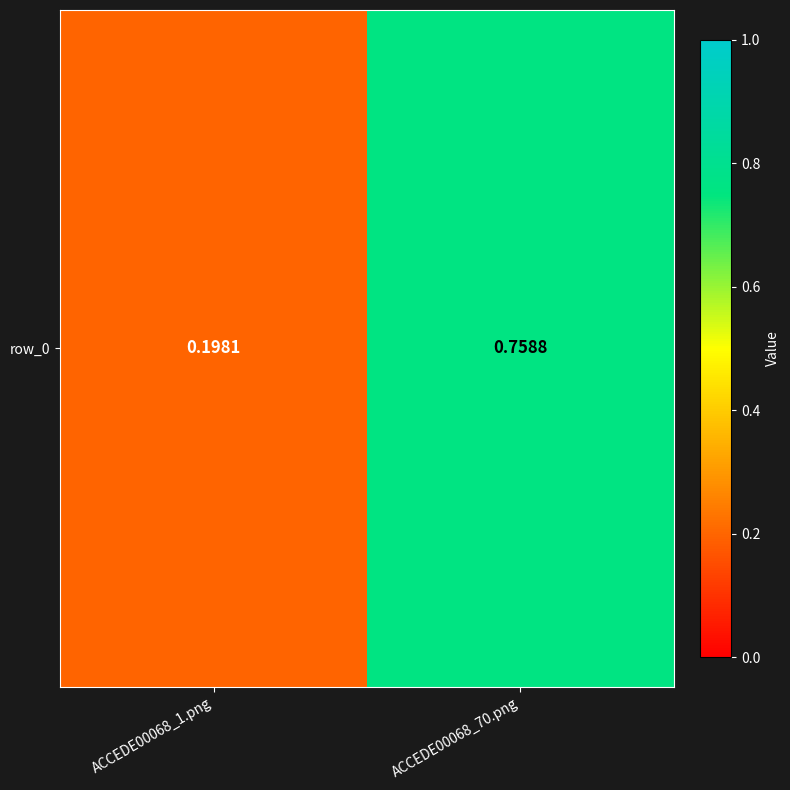

Rank the categories by value from lowest to highest.

ACCEDE00068_1.png, ACCEDE00068_70.png